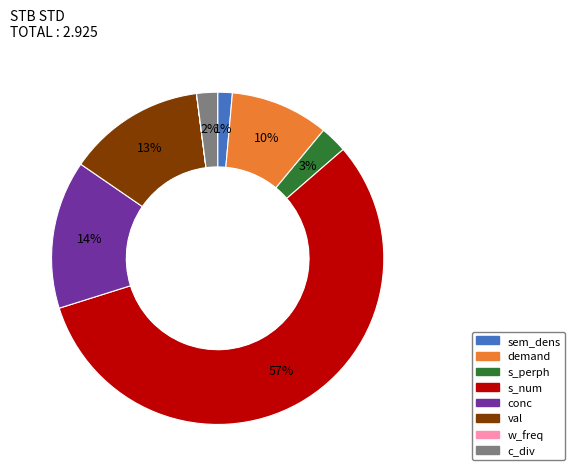

What is the largest slice in the pie chart?

s_num